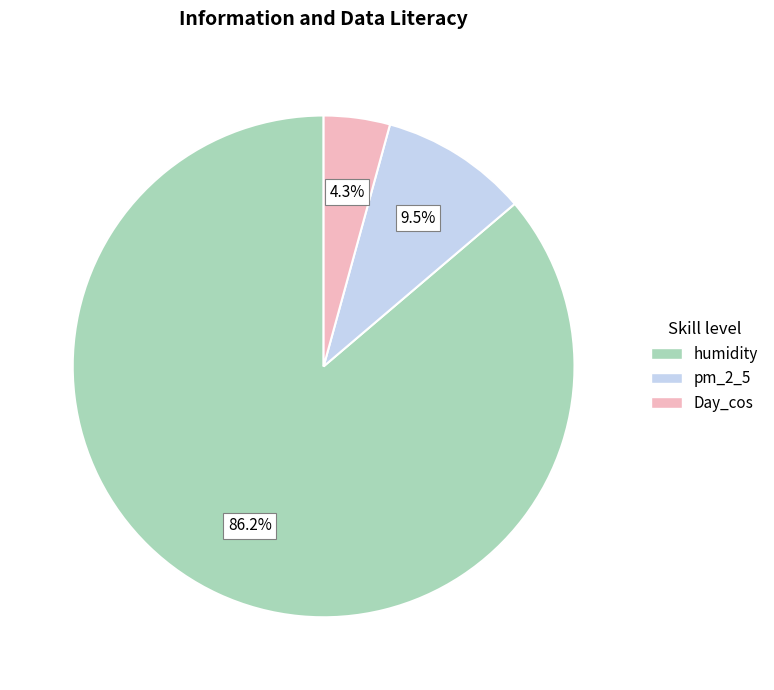

How many slices are in this pie chart?

3